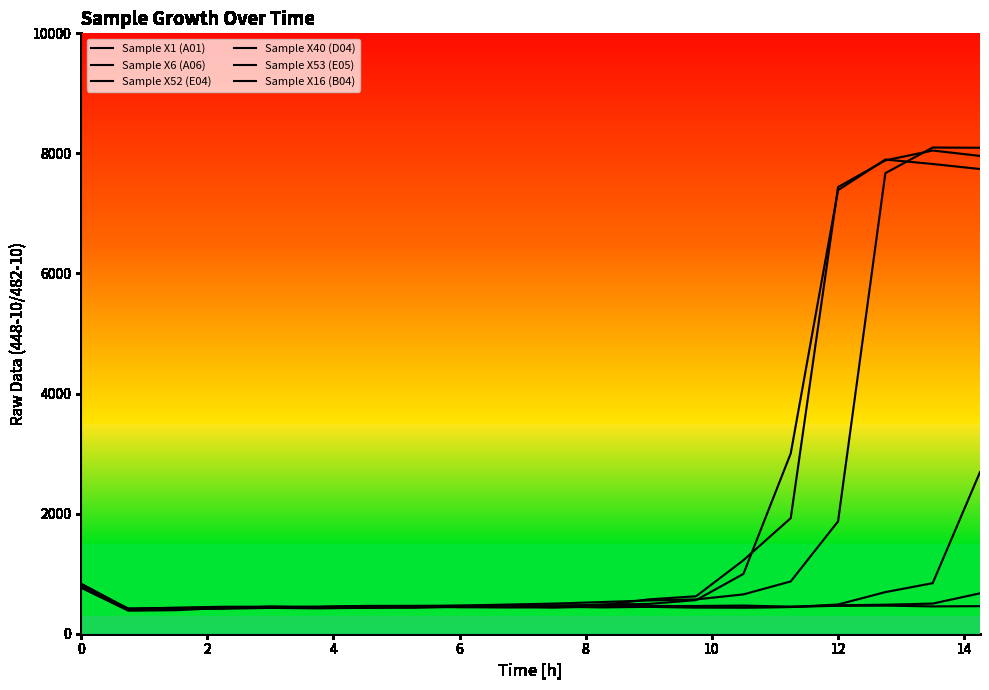

How many times do Sample X52 (E04) and Sample X40 (D04) cross each other?

2